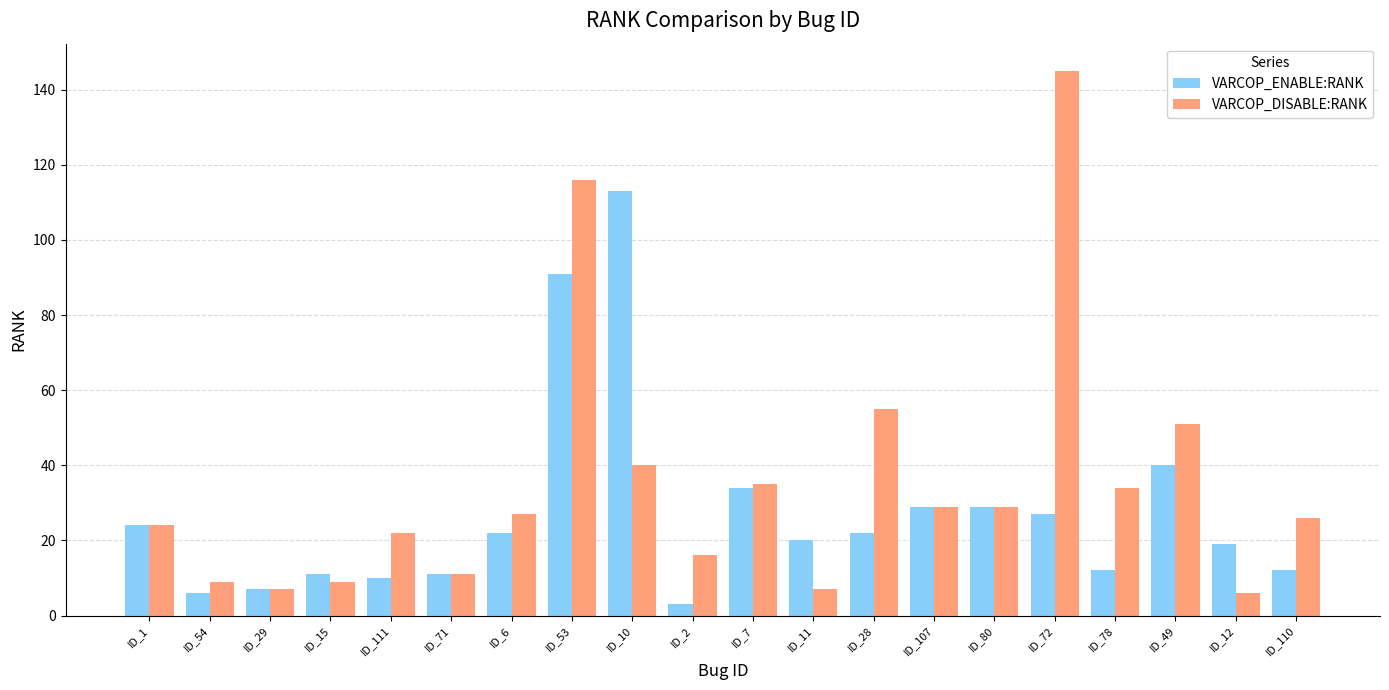

What is the label of the 1st bar from the right?

ID_110